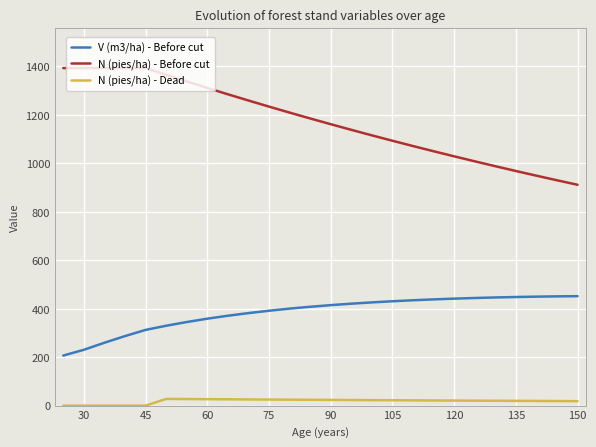

How many values in the N (pies/ha) - Before cut series exceed 1185?

13